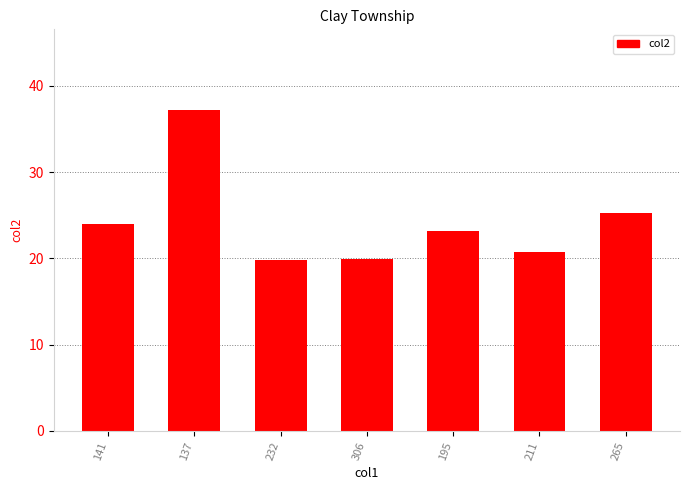

How many data points are less than 23?

3